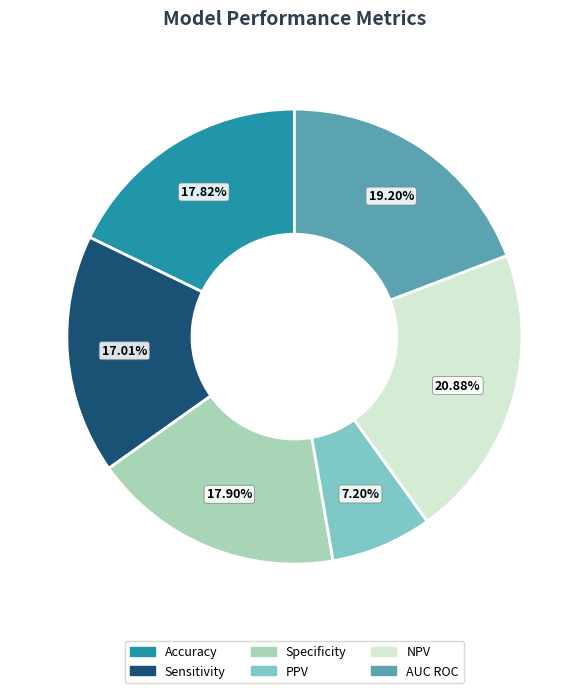

Is it true that Sensitivity is 17% of the pie?

True